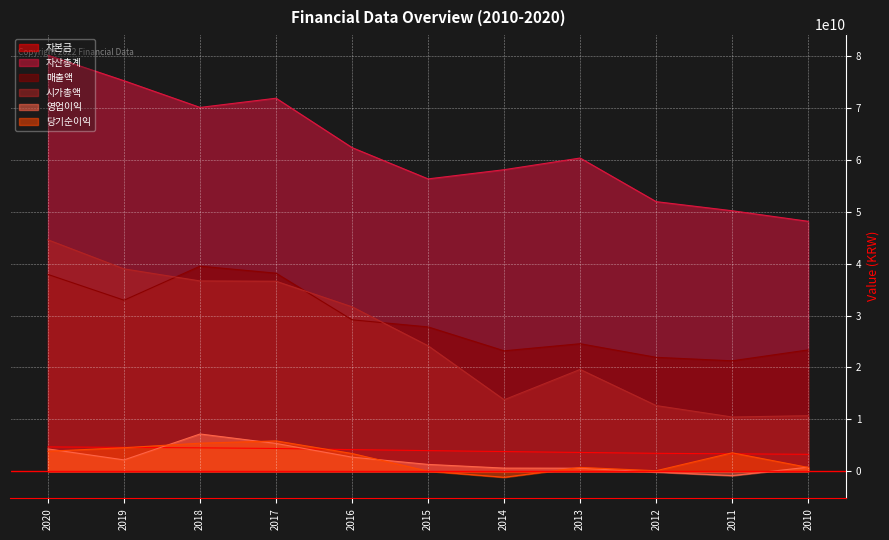

True or false: 자본금 and 시가총액 cross at least once.

False